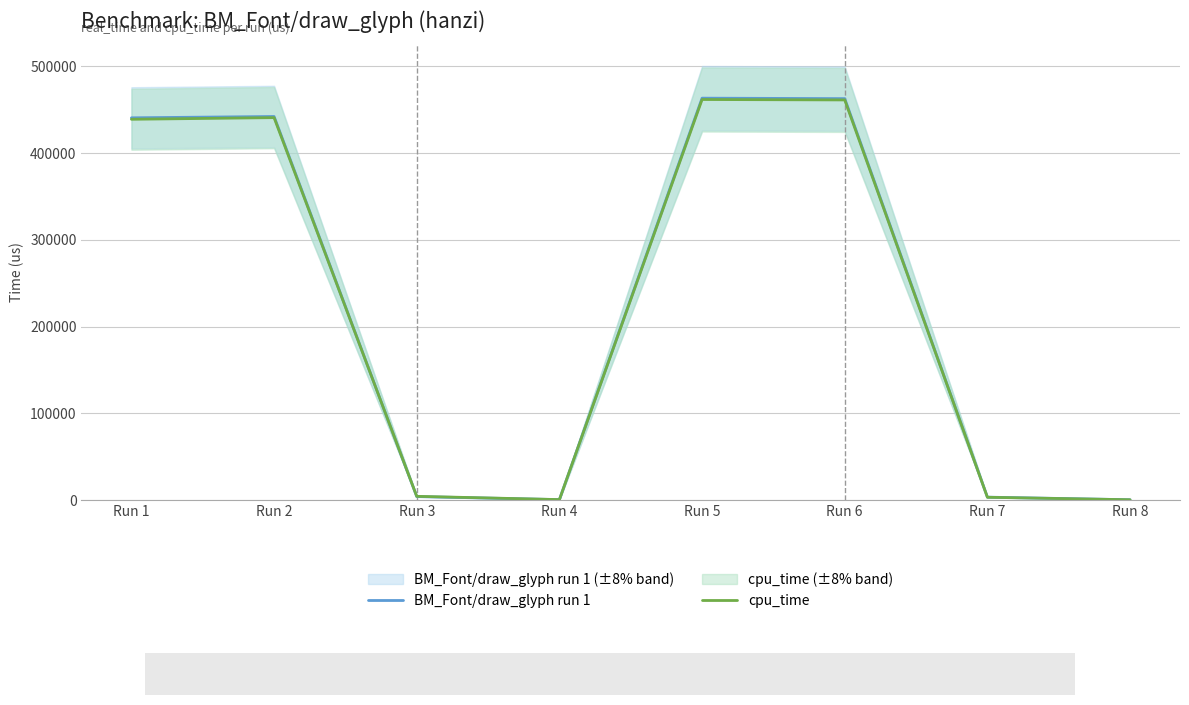

True or false: BM_Font/draw_glyph run 1 has more than 2 points higher than both neighbors.

False